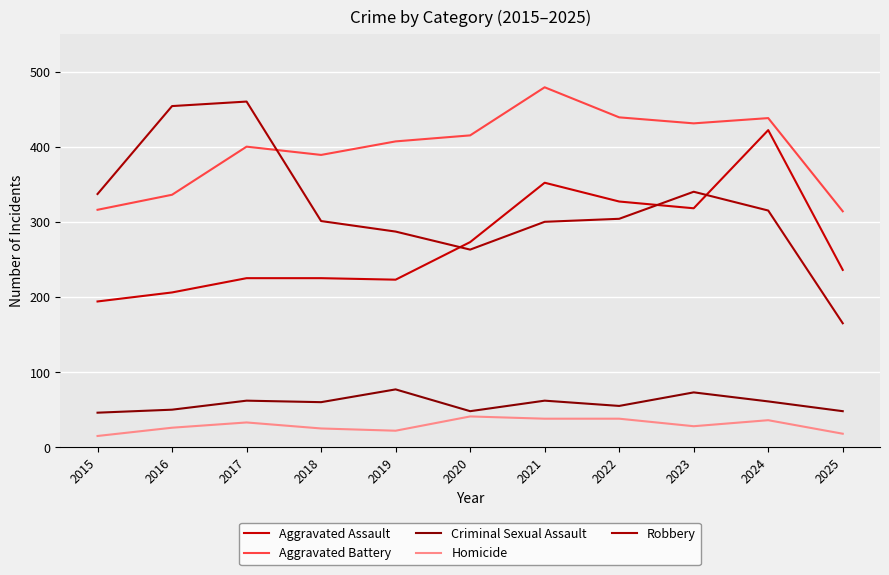

Reading left to right, list all the values displayed in this chart.

Aggravated Assault: 194	206	225	225	223	273	352	327	318	422	236
Aggravated Battery: 316	336	400	389	407	415	479	439	431	438	314
Criminal Sexual Assault: 46	50	62	60	77	48	62	55	73	61	48
Homicide: 15	26	33	25	22	41	38	38	28	36	18
Robbery: 337	454	460	301	287	263	300	304	340	315	165